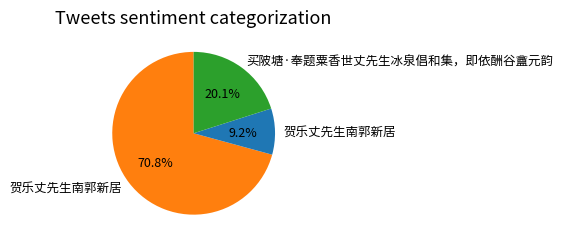

Is there any slice that represents more than half of the pie?

Yes